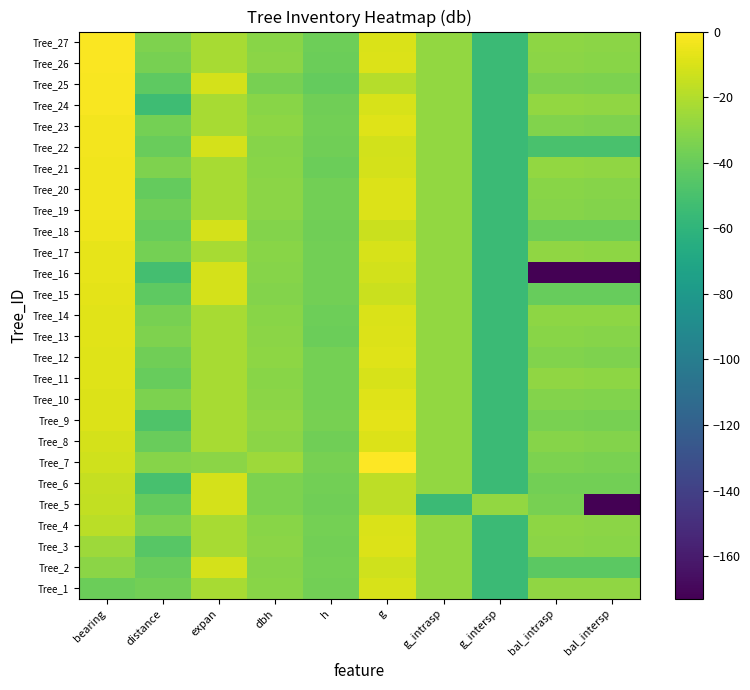

Reading left to right, list all the values displayed in this chart.

Tree_1: bearing=-39.0	distance=-37.0	expan=-22.9	dbh=-30.8	h=-37.2	g=-10.6	g_intrasp=-28.2	g_intersp=-55.2	bal_intrasp=-28.4	bal_intersp=-28.8
Tree_2: bearing=-30.1	distance=-39.4	expan=-10.9	dbh=-31.7	h=-36.5	g=-12.4	g_intrasp=-28.2	g_intersp=-55.2	bal_intrasp=-43.8	bal_intersp=-43.8
Tree_3: bearing=-25.4	distance=-45.0	expan=-22.9	dbh=-30.1	h=-37.2	g=-9.3	g_intrasp=-28.2	g_intersp=-55.2	bal_intrasp=-29.9	bal_intersp=-30.4
Tree_4: bearing=-17.7	distance=-34.1	expan=-22.9	dbh=-30.4	h=-35.9	g=-10.0	g_intrasp=-28.2	g_intersp=-55.2	bal_intrasp=-29.7	bal_intersp=-30.1
Tree_5: bearing=-15.6	distance=-40.7	expan=-10.9	dbh=-34.1	h=-37.3	g=-17.2	g_intrasp=-55.2	g_intersp=-28.2	bal_intrasp=-35.6	bal_intersp=-173.0
Tree_6: bearing=-14.9	distance=-50.1	expan=-10.9	dbh=-34.0	h=-36.7	g=-17.1	g_intrasp=-28.2	g_intersp=-55.2	bal_intrasp=-36.6	bal_intersp=-36.6
Tree_7: bearing=-12.8	distance=-31.3	expan=-30.0	dbh=-25.5	h=-35.7	g=0.0	g_intrasp=-28.2	g_intersp=-55.2	bal_intrasp=-34.1	bal_intersp=-34.9
Tree_8: bearing=-11.4	distance=-39.7	expan=-22.9	dbh=-29.9	h=-37.7	g=-8.8	g_intrasp=-28.2	g_intersp=-55.2	bal_intrasp=-31.7	bal_intersp=-32.3
Tree_9: bearing=-9.4	distance=-47.4	expan=-22.9	dbh=-28.9	h=-35.5	g=-6.9	g_intrasp=-28.2	g_intersp=-55.2	bal_intrasp=-34.8	bal_intersp=-35.6
Tree_10: bearing=-9.3	distance=-34.4	expan=-22.9	dbh=-29.8	h=-36.5	g=-8.7	g_intrasp=-28.2	g_intersp=-55.2	bal_intrasp=-32.1	bal_intersp=-32.7
Tree_11: bearing=-8.5	distance=-40.3	expan=-22.9	dbh=-30.5	h=-36.0	g=-10.1	g_intrasp=-28.2	g_intersp=-55.2	bal_intrasp=-28.9	bal_intersp=-29.3
Tree_12: bearing=-8.4	distance=-37.4	expan=-22.9	dbh=-29.6	h=-36.5	g=-8.3	g_intrasp=-28.2	g_intersp=-55.2	bal_intrasp=-33.0	bal_intersp=-33.7
Tree_13: bearing=-7.7	distance=-33.4	expan=-22.9	dbh=-29.9	h=-38.8	g=-8.9	g_intrasp=-28.2	g_intersp=-55.2	bal_intrasp=-30.6	bal_intersp=-31.1
Tree_14: bearing=-7.5	distance=-35.7	expan=-22.9	dbh=-30.5	h=-38.4	g=-10.1	g_intrasp=-28.2	g_intersp=-55.2	bal_intrasp=-29.1	bal_intersp=-29.6
Tree_15: bearing=-7.2	distance=-42.6	expan=-10.9	dbh=-32.3	h=-37.0	g=-13.8	g_intrasp=-28.2	g_intersp=-55.2	bal_intrasp=-40.4	bal_intersp=-40.4
Tree_16: bearing=-6.6	distance=-51.4	expan=-10.9	dbh=-31.4	h=-37.2	g=-11.9	g_intrasp=-28.2	g_intersp=-55.2	bal_intrasp=-173.0	bal_intersp=-173.0
Tree_17: bearing=-6.2	distance=-36.2	expan=-22.9	dbh=-30.5	h=-36.9	g=-10.1	g_intrasp=-28.2	g_intersp=-55.2	bal_intrasp=-28.7	bal_intersp=-29.1
Tree_18: bearing=-4.7	distance=-40.1	expan=-10.9	dbh=-32.4	h=-37.4	g=-13.8	g_intrasp=-28.2	g_intersp=-55.2	bal_intrasp=-38.3	bal_intersp=-38.3
Tree_19: bearing=-3.9	distance=-37.7	expan=-22.9	dbh=-29.9	h=-36.9	g=-8.8	g_intrasp=-28.2	g_intersp=-55.2	bal_intrasp=-31.3	bal_intersp=-31.9
Tree_20: bearing=-3.6	distance=-41.2	expan=-22.9	dbh=-29.9	h=-36.9	g=-8.8	g_intrasp=-28.2	g_intersp=-55.2	bal_intrasp=-30.9	bal_intersp=-31.5
Tree_21: bearing=-3.4	distance=-33.4	expan=-22.9	dbh=-30.9	h=-38.8	g=-10.9	g_intrasp=-28.2	g_intersp=-55.2	bal_intrasp=-28.0	bal_intersp=-28.4
Tree_22: bearing=-2.8	distance=-39.7	expan=-10.9	dbh=-31.4	h=-37.7	g=-11.9	g_intrasp=-28.2	g_intersp=-55.2	bal_intrasp=-49.8	bal_intersp=-49.8
Tree_23: bearing=-2.8	distance=-36.4	expan=-22.9	dbh=-29.7	h=-36.9	g=-8.5	g_intrasp=-28.2	g_intersp=-55.2	bal_intrasp=-32.5	bal_intersp=-33.2
Tree_24: bearing=-1.9	distance=-53.9	expan=-22.9	dbh=-30.8	h=-37.3	g=-10.7	g_intrasp=-28.2	g_intersp=-55.2	bal_intrasp=-28.2	bal_intersp=-28.6
Tree_25: bearing=-1.4	distance=-42.6	expan=-10.9	dbh=-35.2	h=-40.7	g=-19.4	g_intrasp=-28.2	g_intersp=-55.2	bal_intrasp=-33.5	bal_intersp=-34.3
Tree_26: bearing=-1.2	distance=-35.3	expan=-22.9	dbh=-29.9	h=-38.7	g=-8.9	g_intrasp=-28.2	g_intersp=-55.2	bal_intrasp=-30.3	bal_intersp=-30.8
Tree_27: bearing=-1.1	distance=-33.3	expan=-22.9	dbh=-30.5	h=-37.9	g=-10.0	g_intrasp=-28.2	g_intersp=-55.2	bal_intrasp=-29.4	bal_intersp=-29.9